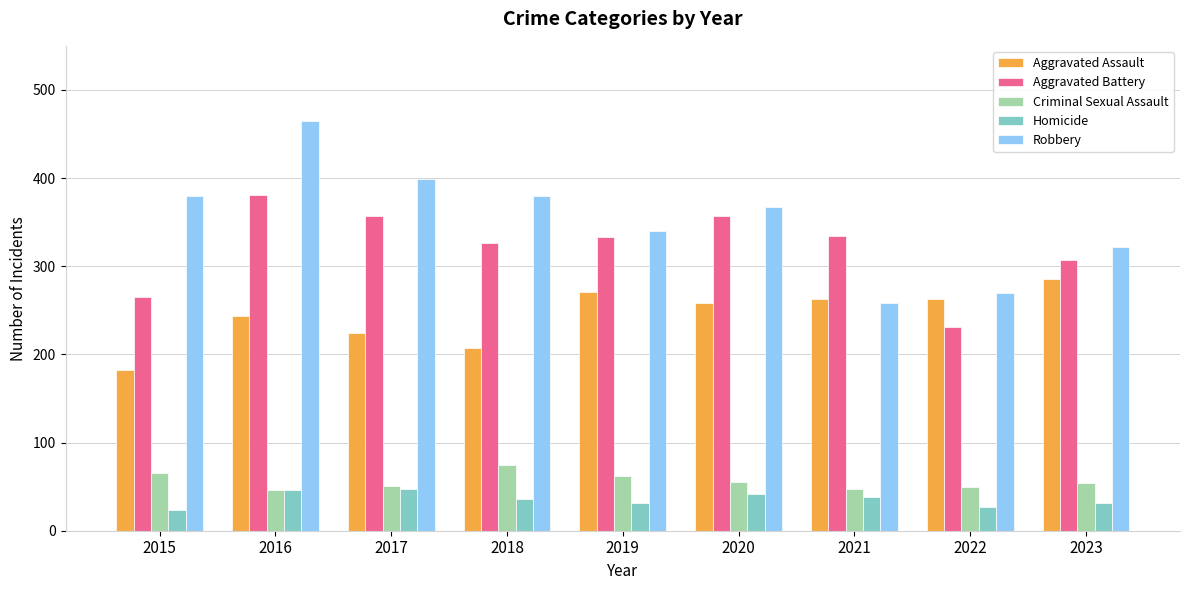

What is the total value across all series at 2019?

1037